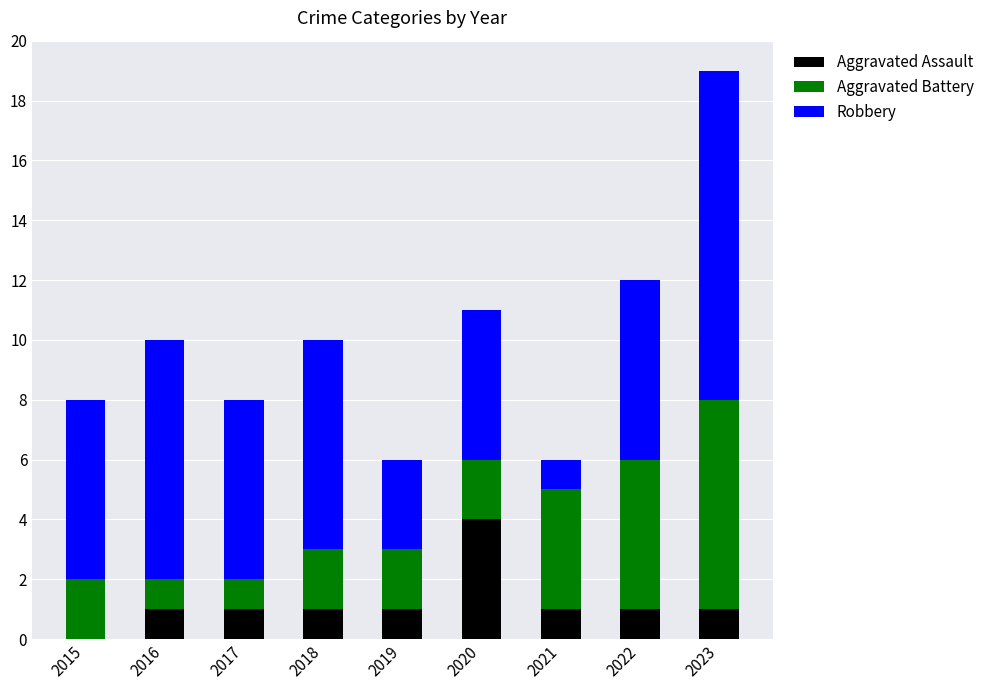

Count the number of categories in the chart.

9